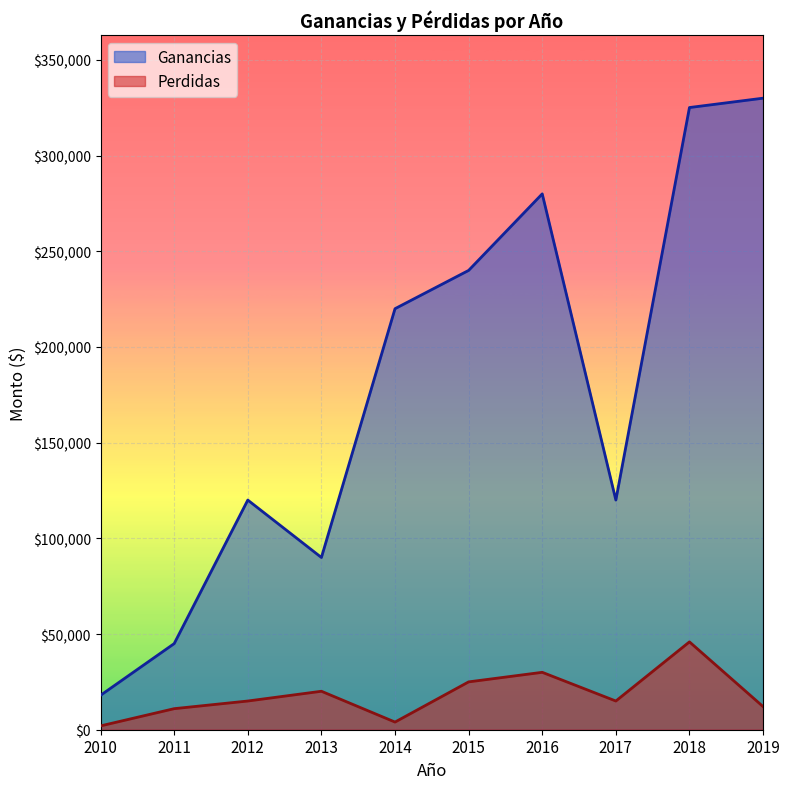

True or false: Ganancias and Perdidas intersect in this chart.

False